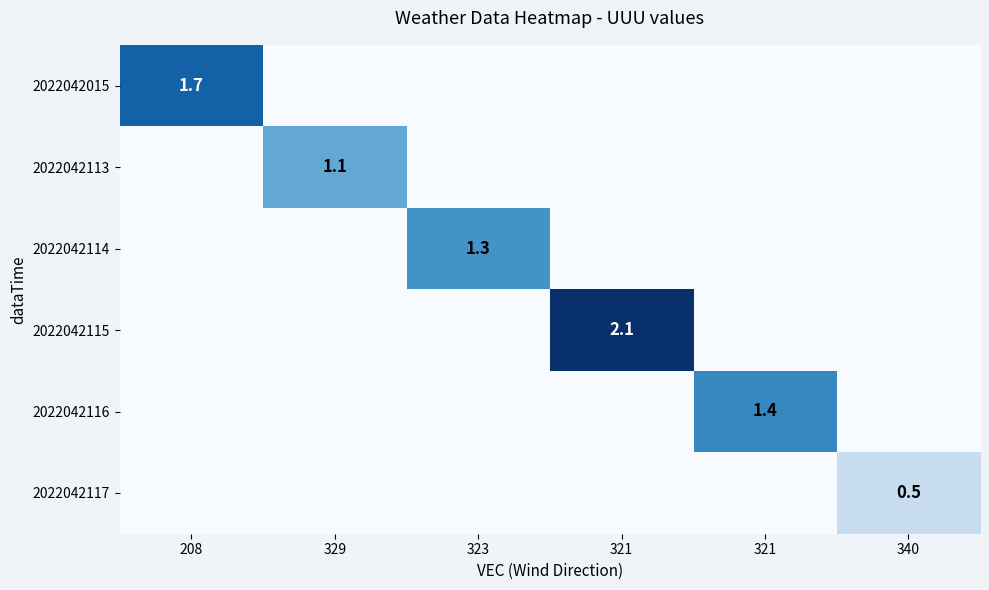

What is the maximum value shown in the chart?

2.1